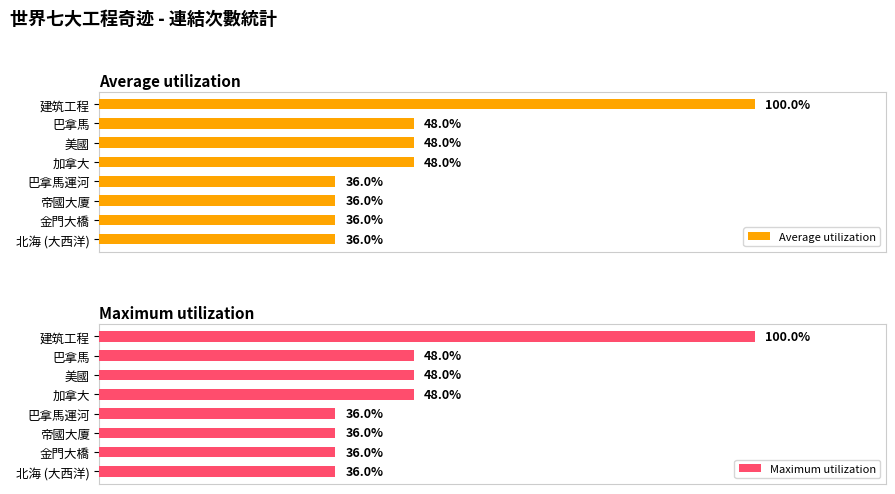

At 美國, list the series in order from largest to smallest.

Average utilization, Maximum utilization